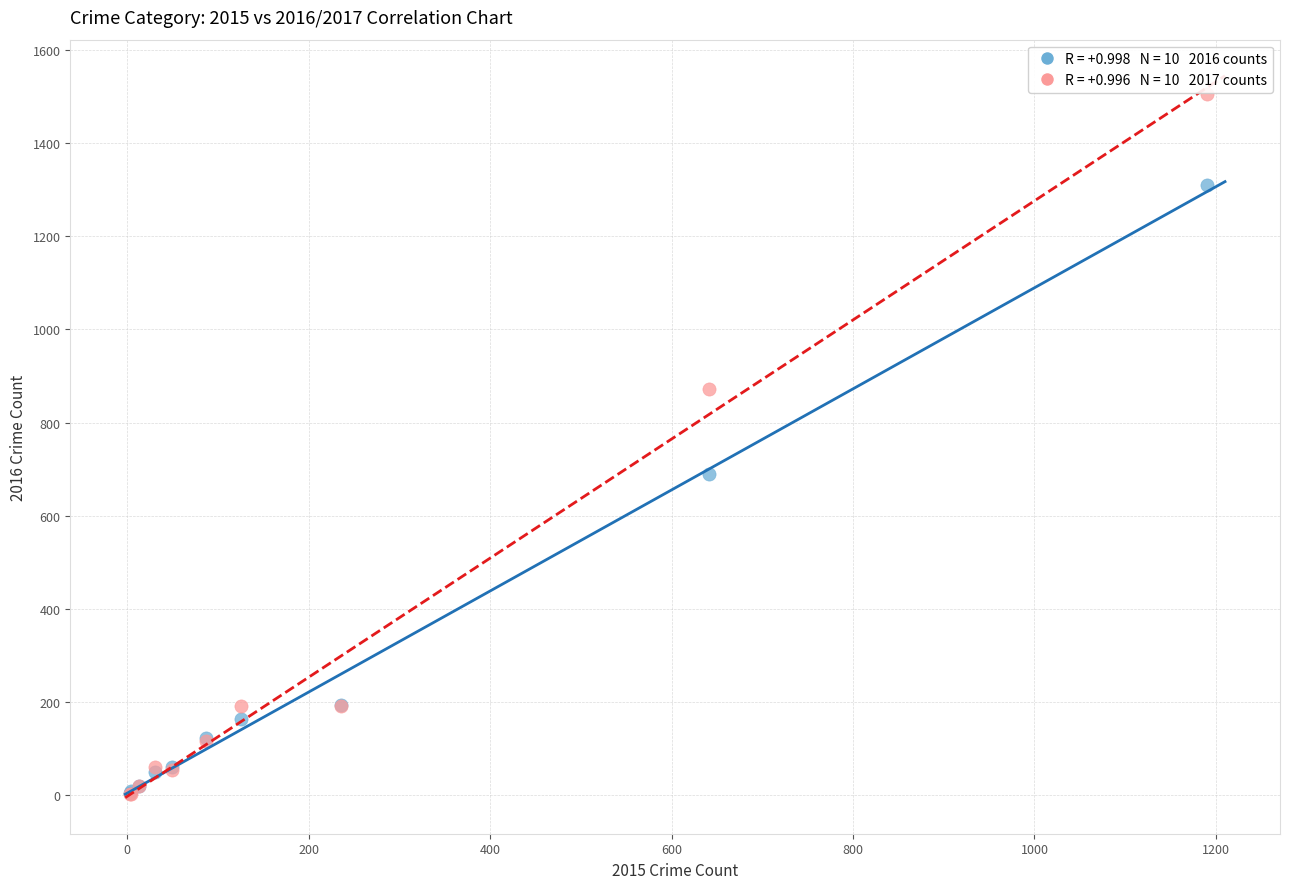

Across all series, what Y value is closest to 753?

689